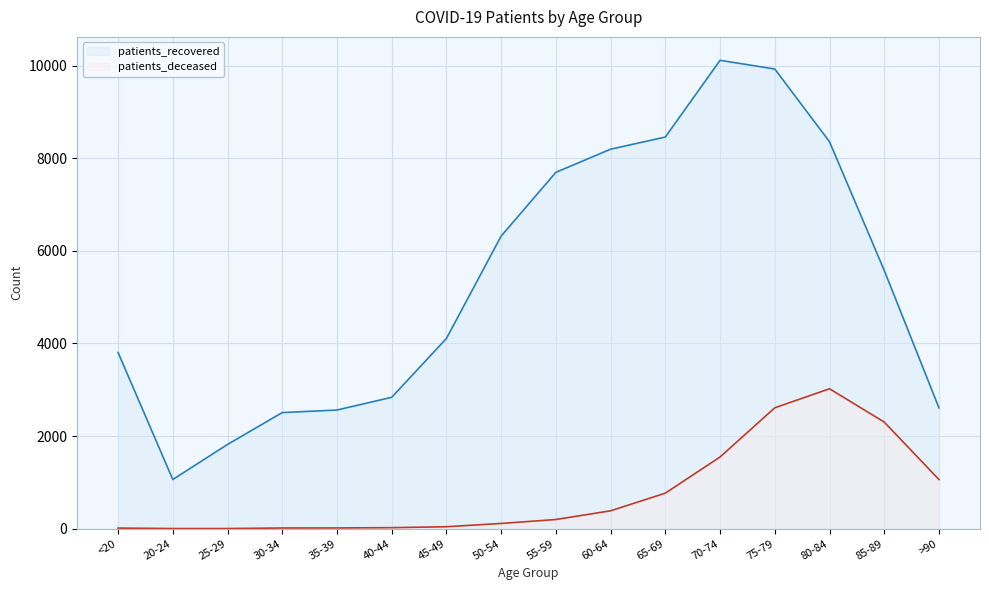

Where does the patients_recovered series first go above 5577?

50-54